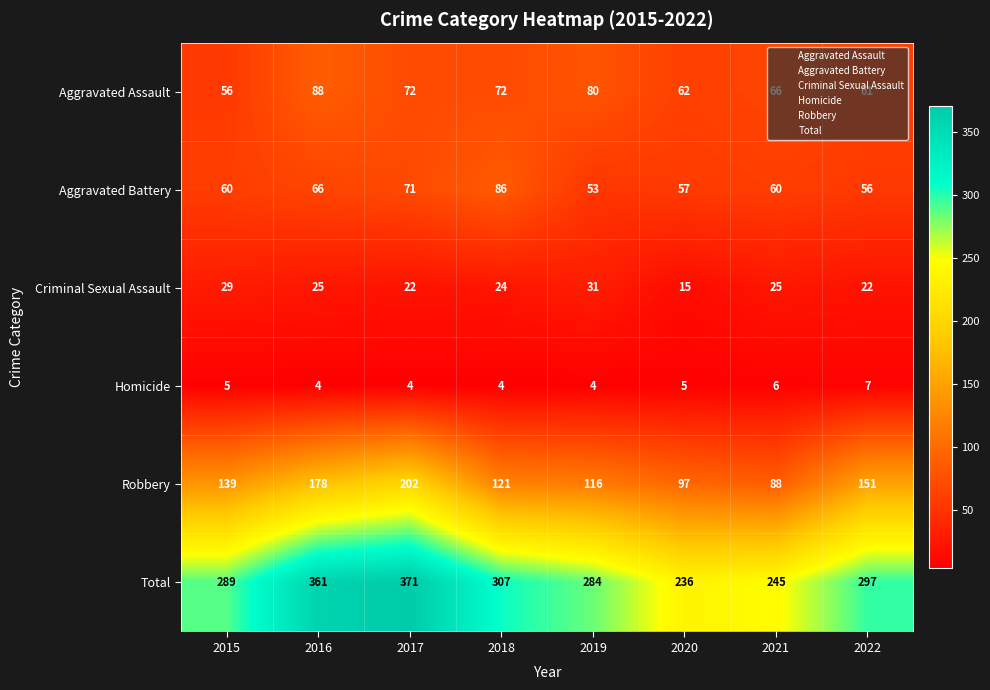

How many data points does each series have?

8